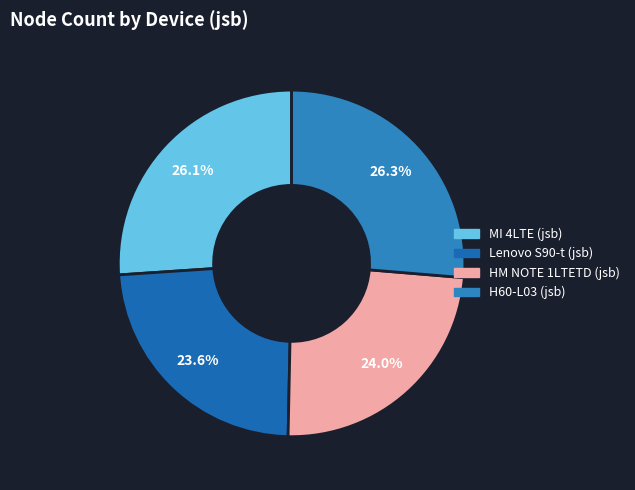

Is the sum of H60-L03 (jsb) and Lenovo S90-t (jsb) greater than half?

No